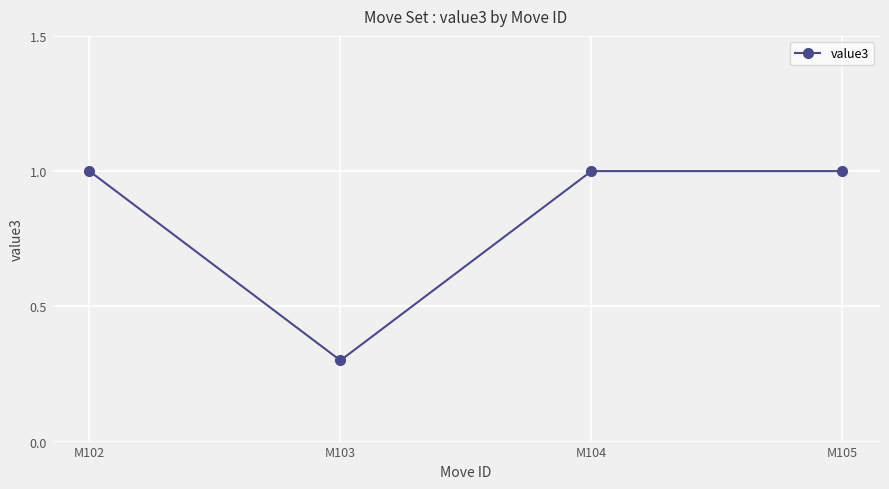

What is the sum of the values at M104 and M103?

1.3